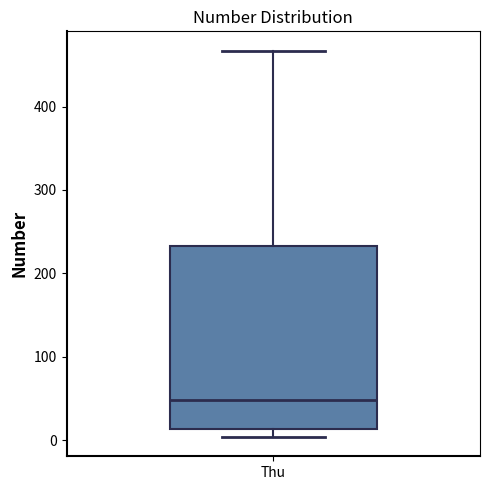

Where is the lower edge of the box for Thu on the y-axis? The values are not printed on the chart, so give them approximately, as read against the axis.

10